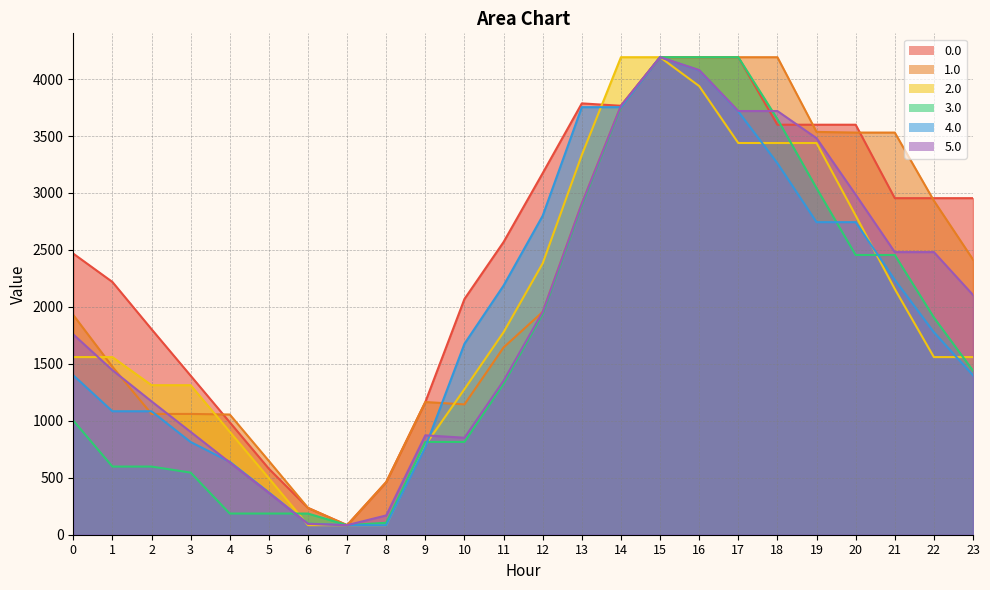

Is it true that 2.0 equals 1494.2 at 4?

False